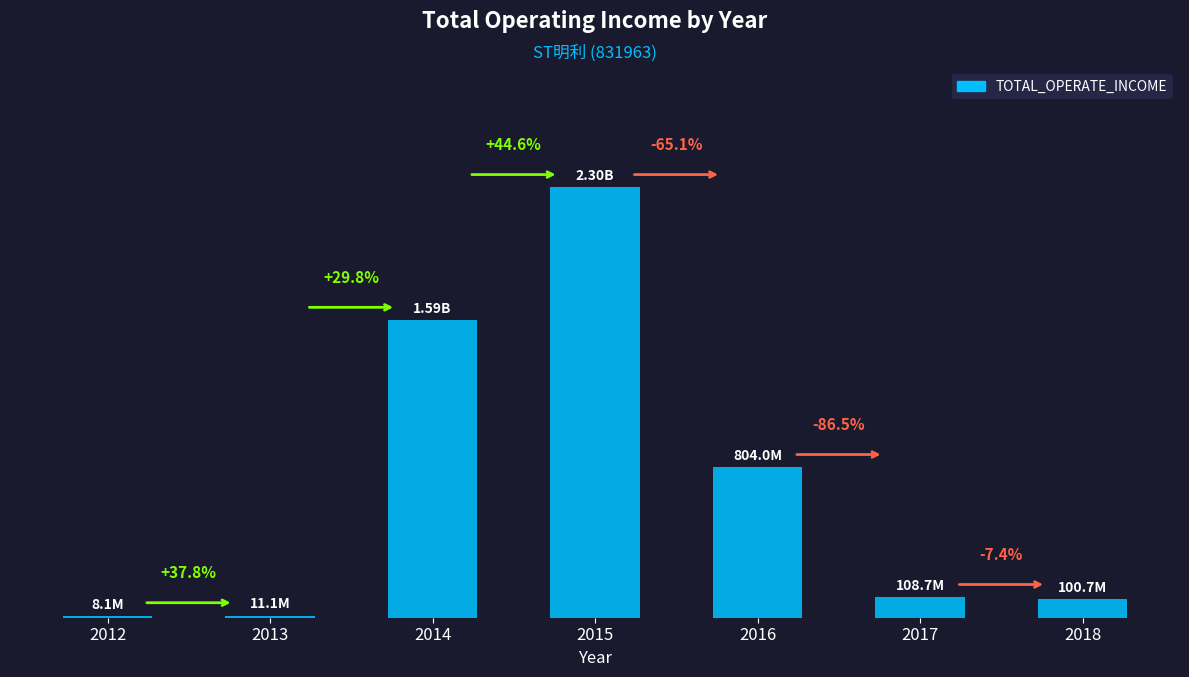

What value does the data have at 2016?

804044085.8